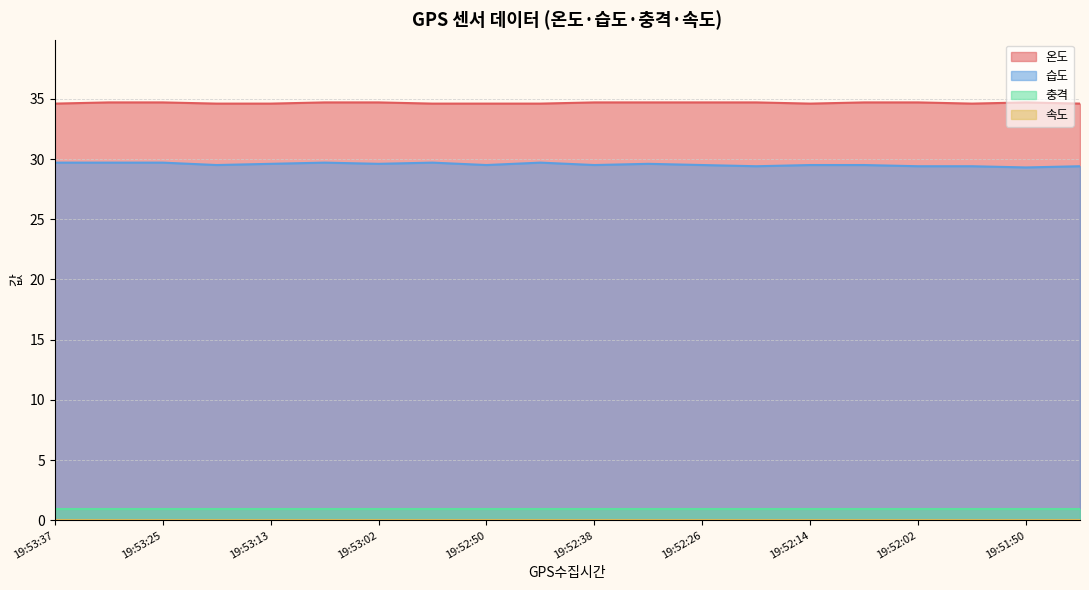

True or false: 온도 and 습도 intersect in this chart.

False